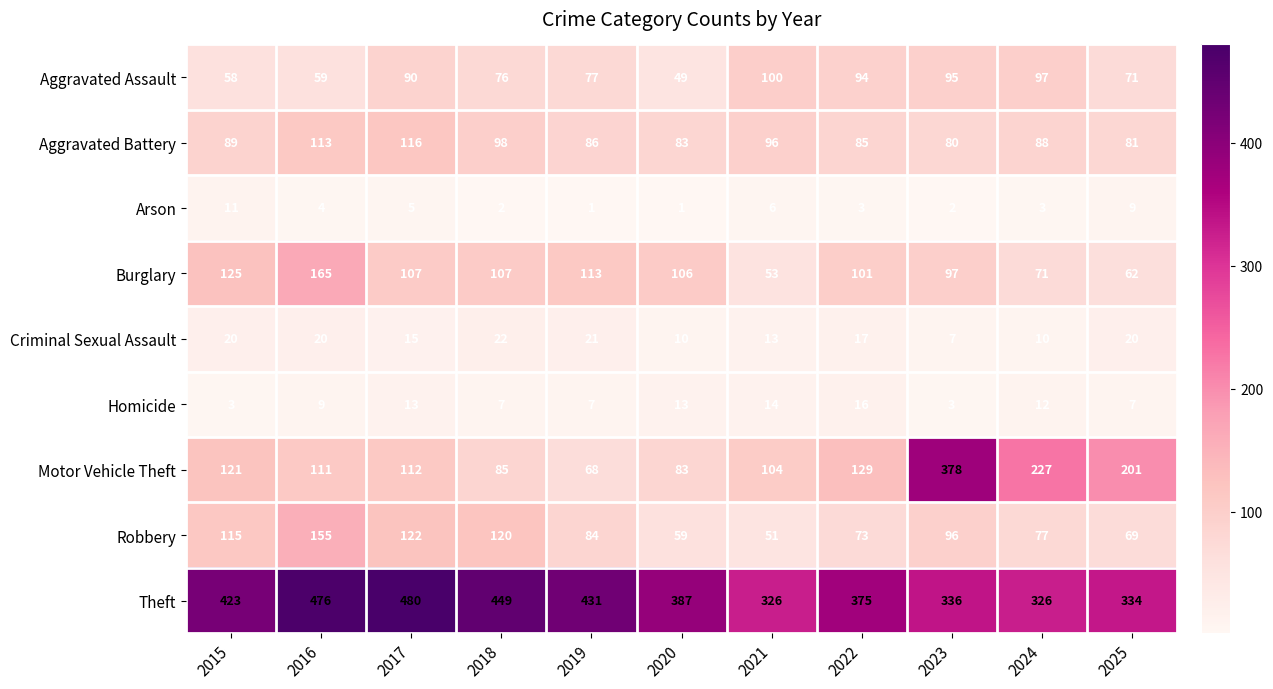

What is the maximum value shown in the chart?

480